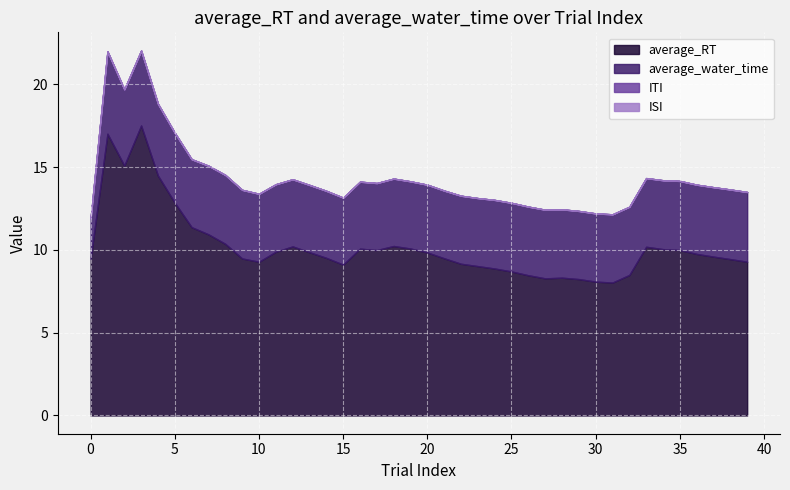

Count the number of data series in this chart.

4